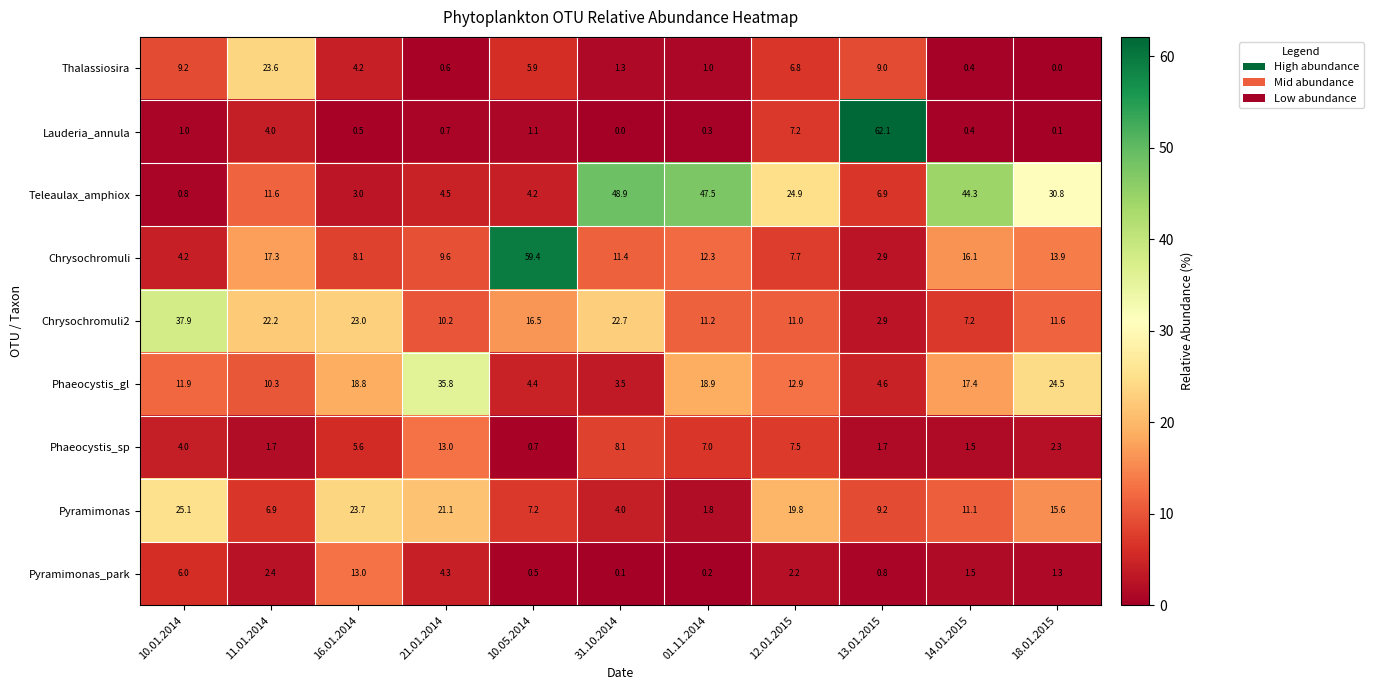

True or false: Phaeocystis_gl has a value of 13.1 at 21.01.2014.

False